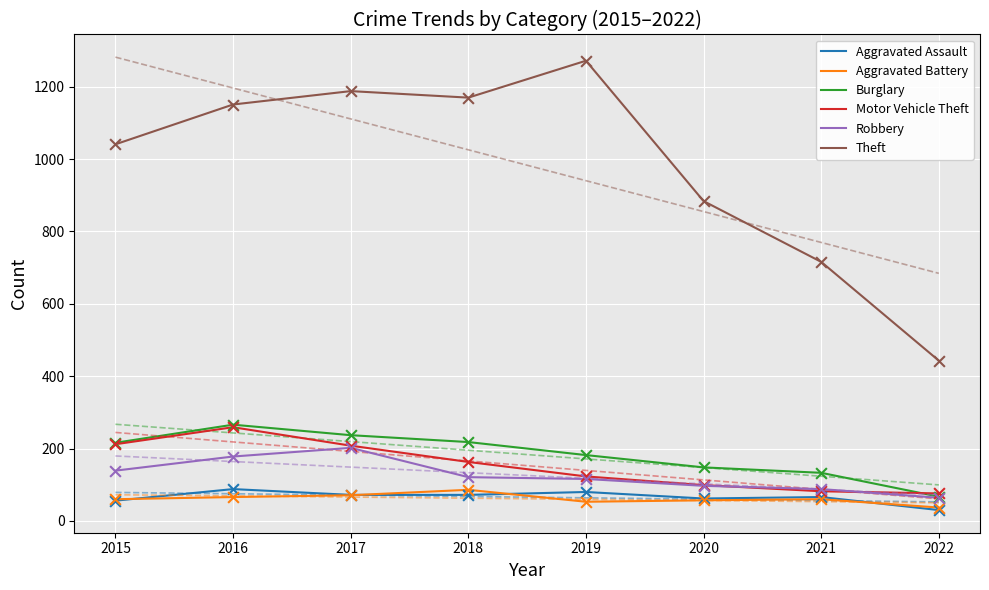

Which series contains the lowest Y value?

Aggravated Assault